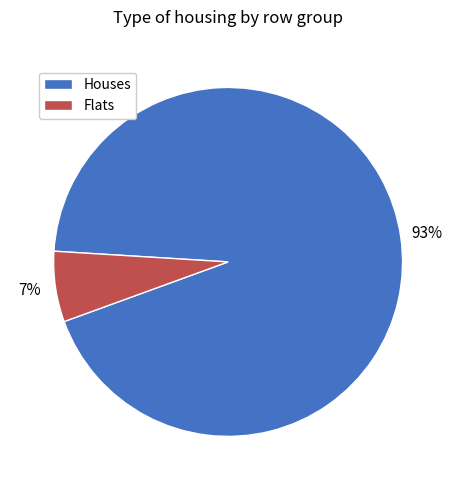

The Houses slice represents 99% of the pie. True or false?

False